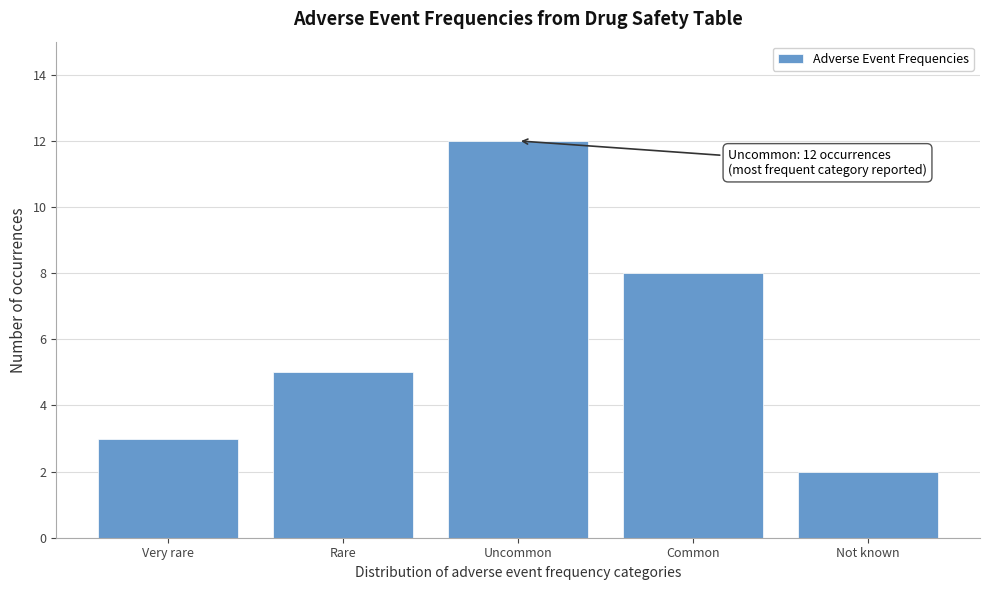

Reading left to right, transcribe all the data shown in this chart.

3	5	12	8	2